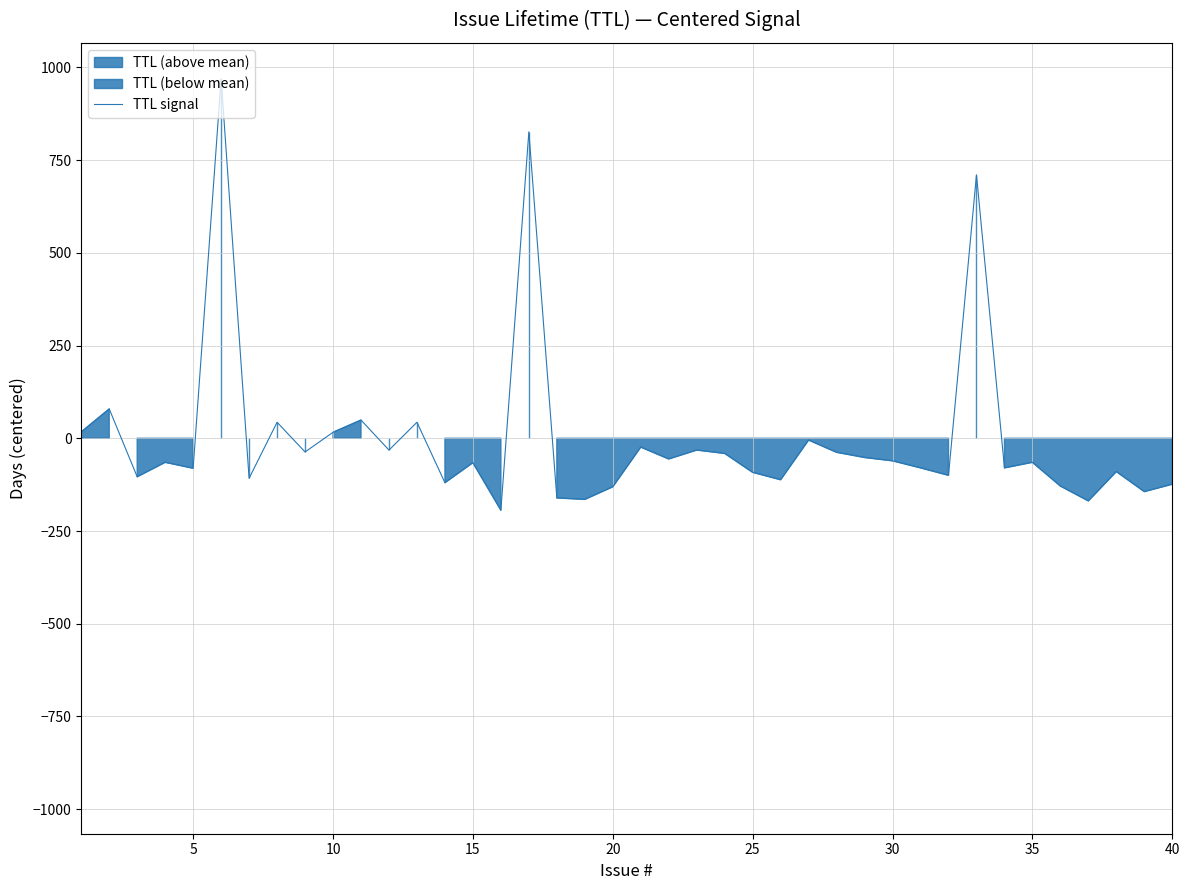

The value of TTL signal at 15 is -65.8. True or false?

True